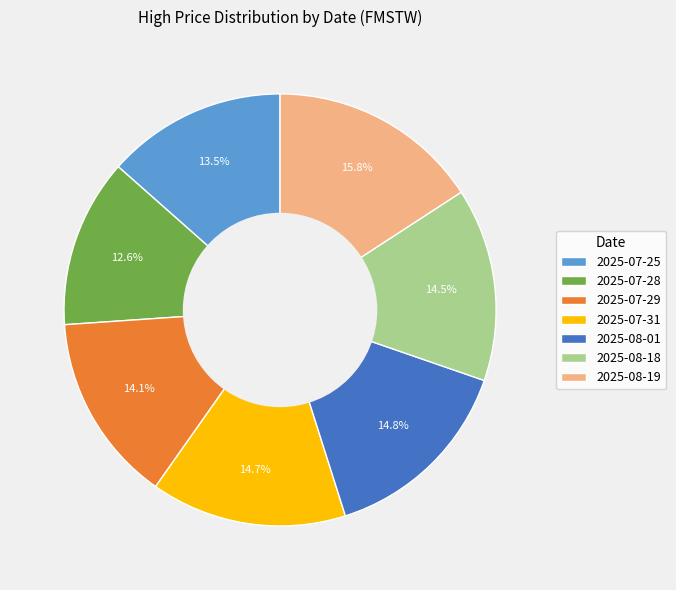

Which has a higher value, 2025-07-29 or 2025-08-01?

2025-08-01